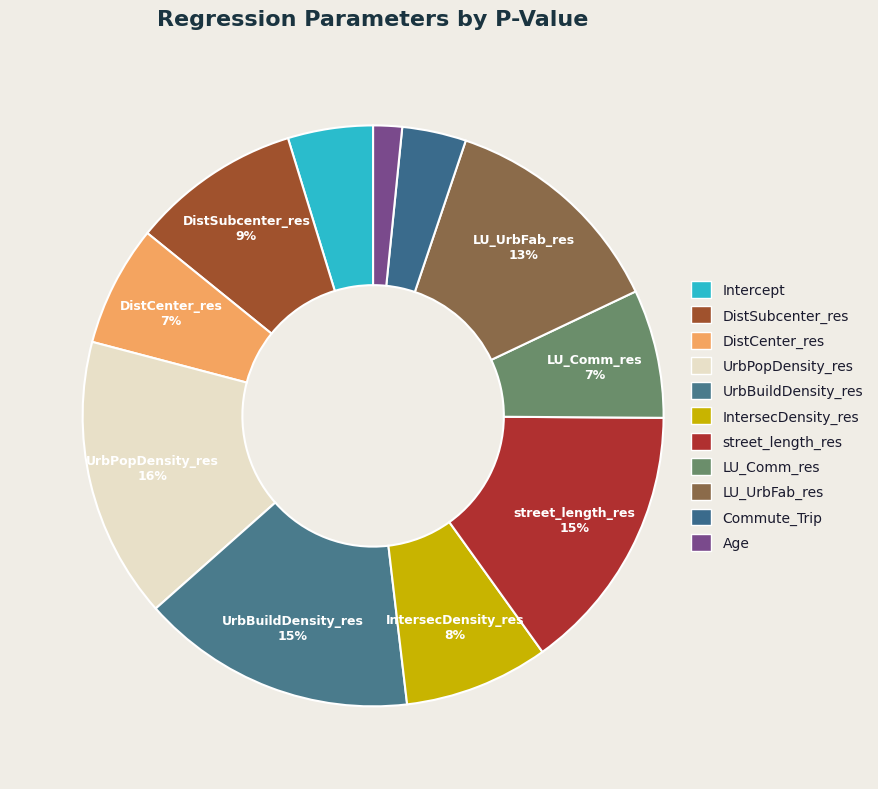

How much of the chart is everything except IntersecDensity_res?

92.0%